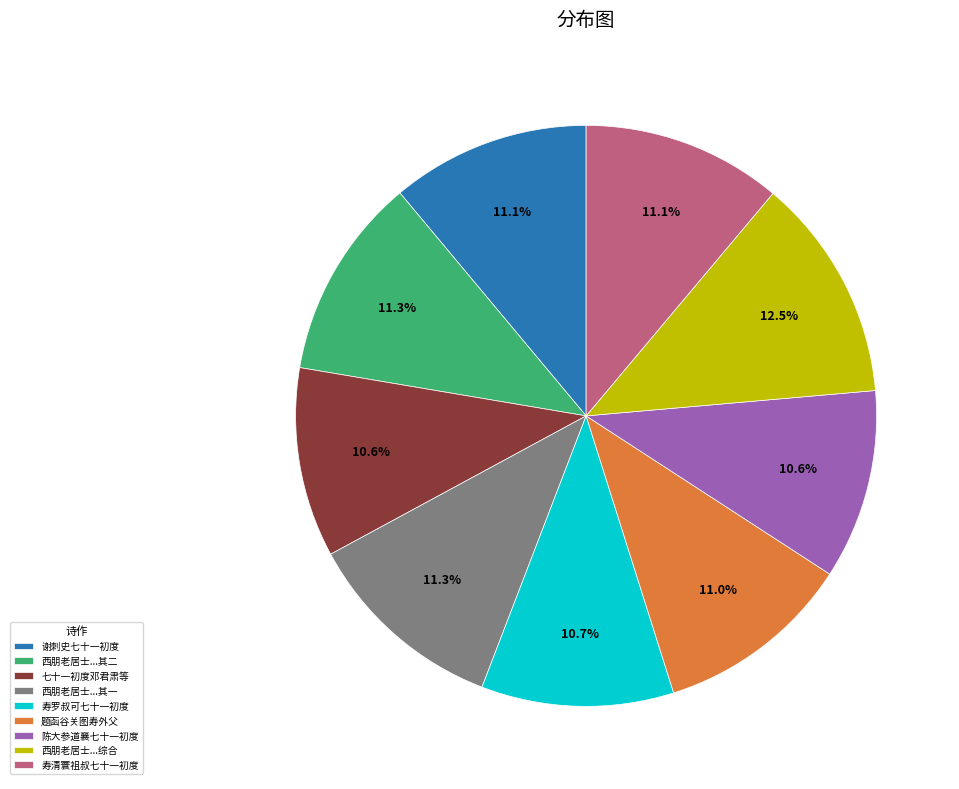

What percentage is the 陈大参道襄七十一初度 slice, to the nearest percent?

11%